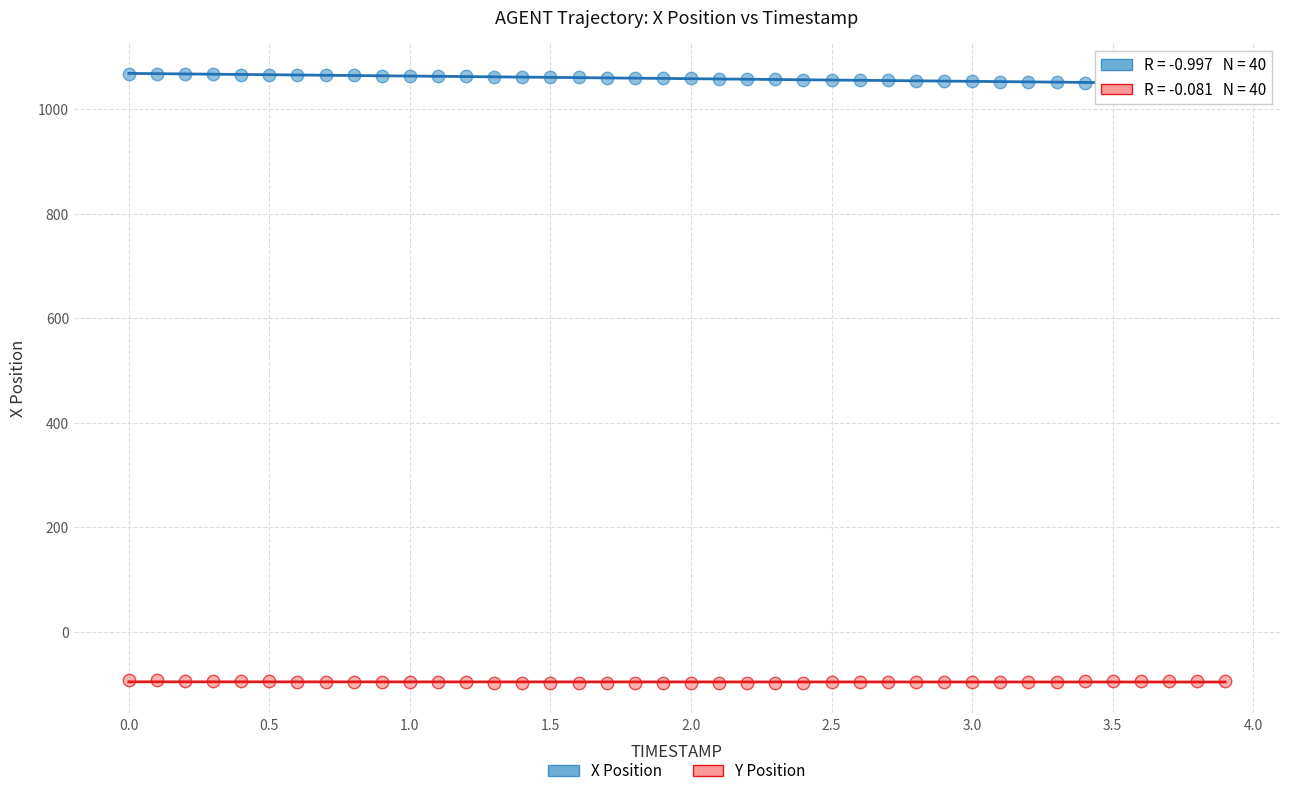

Across all data points, what is the range of X values (max minus min)?

3.9